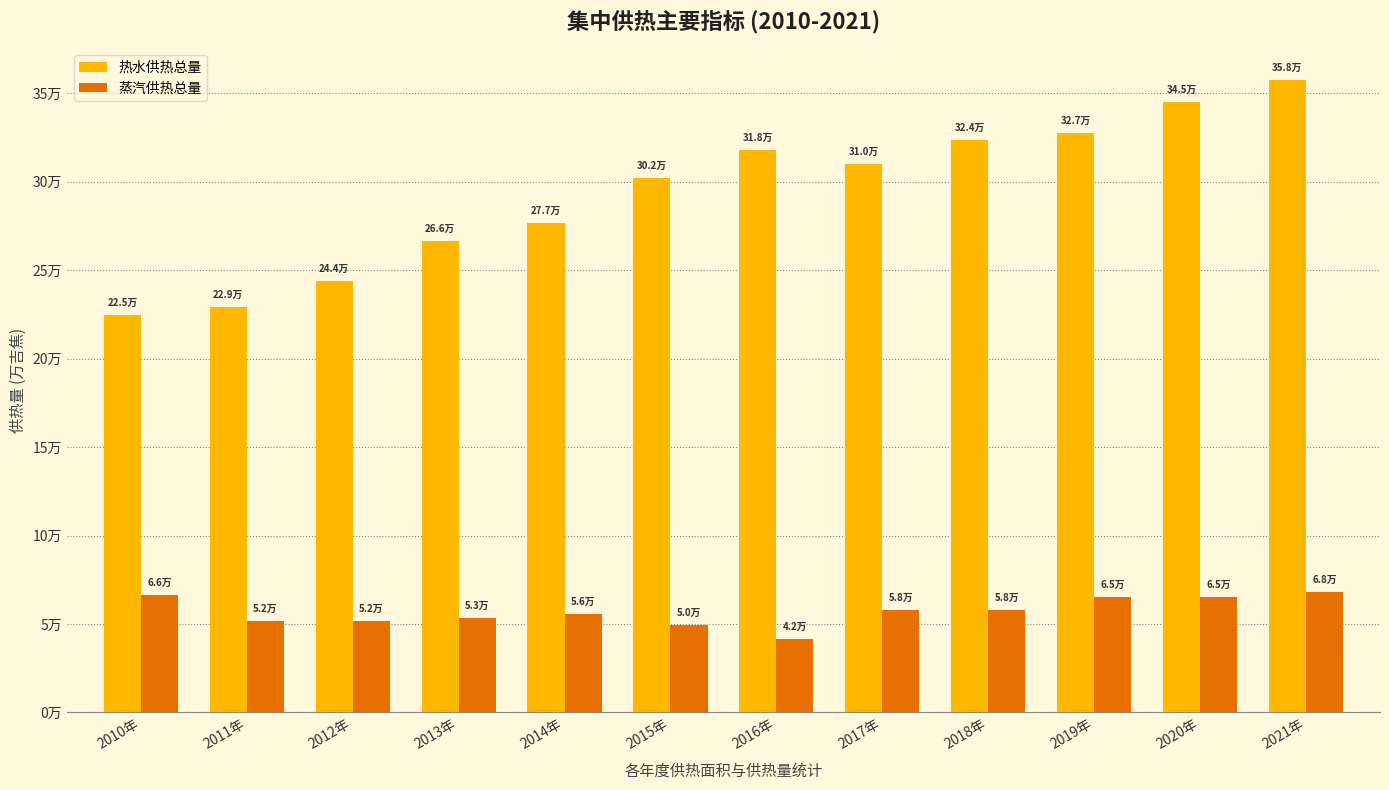

What is the label of the 3rd bar from the left?

2012年